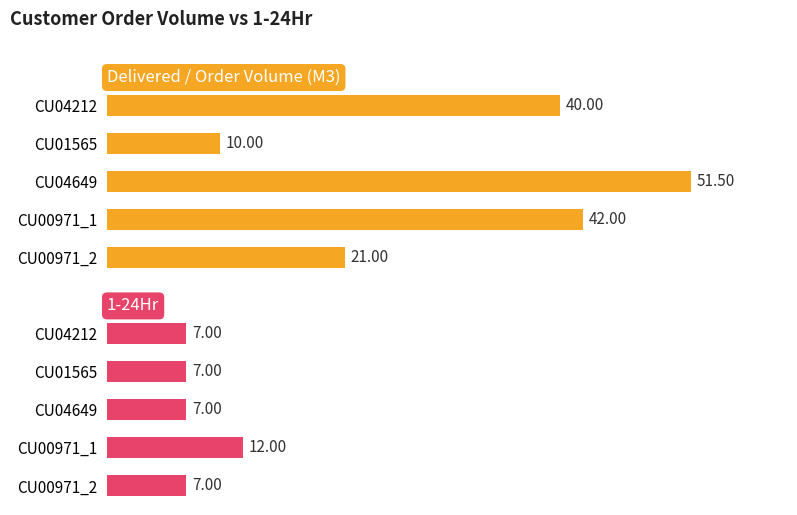

What are all the series names shown in the legend?

Delivered / Order Volume (M3), 1-24Hr